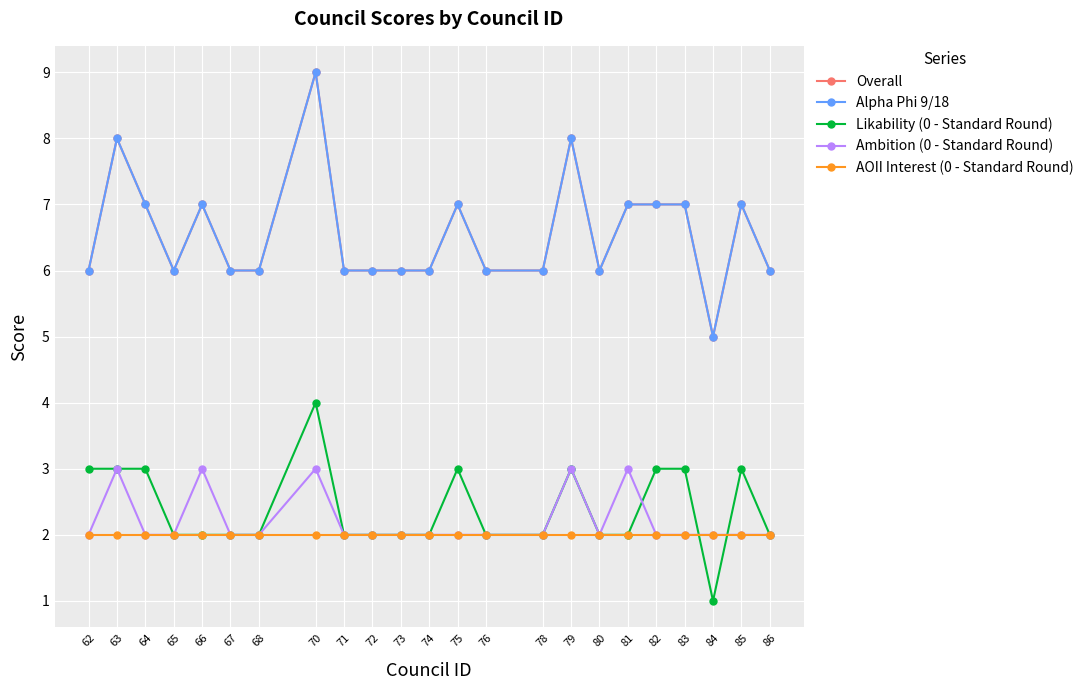

Reading right to left, what are all the values shown in this chart?

Overall: 6	7	5	7	7	7	6	8	6	6	7	6	6	6	6	9	6	6	7	6	7	8	6
Alpha Phi 9/18: 6	7	5	7	7	7	6	8	6	6	7	6	6	6	6	9	6	6	7	6	7	8	6
Likability (0 - Standard Round): 2	3	1	3	3	2	2	3	2	2	3	2	2	2	2	4	2	2	2	2	3	3	3
Ambition (0 - Standard Round): 2	2	2	2	2	3	2	3	2	2	2	2	2	2	2	3	2	2	3	2	2	3	2
AOII Interest (0 - Standard Round): 2	2	2	2	2	2	2	2	2	2	2	2	2	2	2	2	2	2	2	2	2	2	2